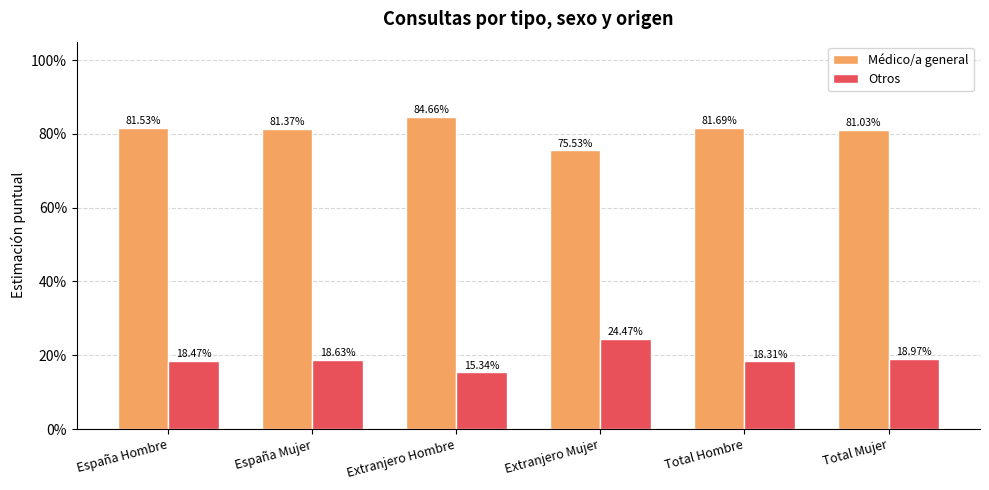

At how many categories does at least one series exceed 0?

6